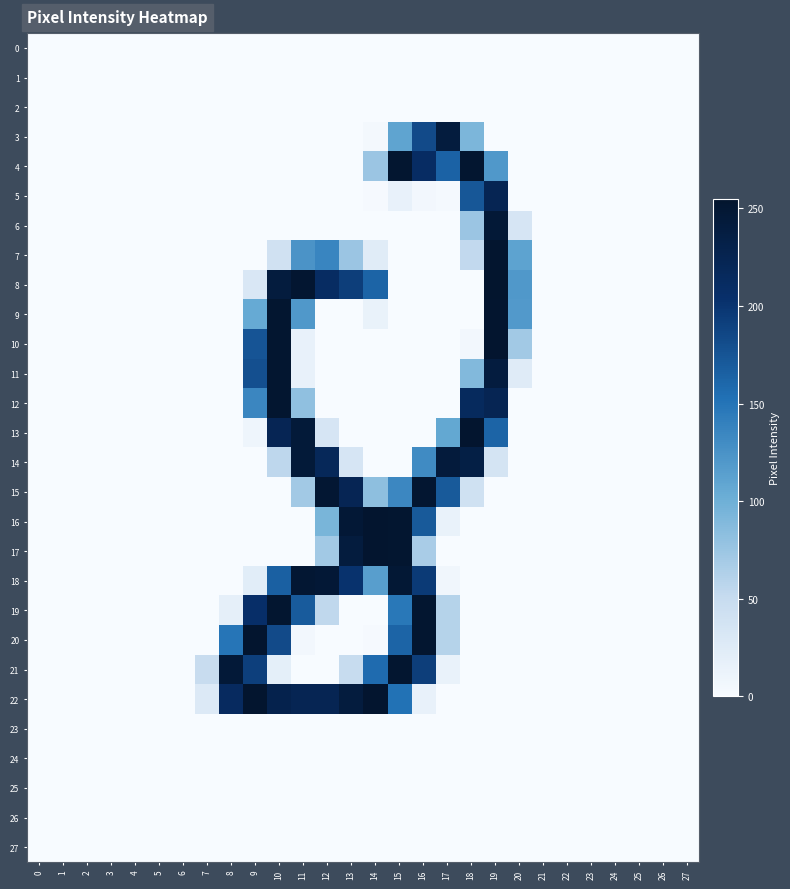

Rank the series at 19 from highest to lowest value.

8, 7, 9, 10, 6, 11, 5, 12, 13, 4, 14, 0, 1, 2, 3, 15, 16, 17, 18, 19, 20, 21, 22, 23, 24, 25, 26, 27